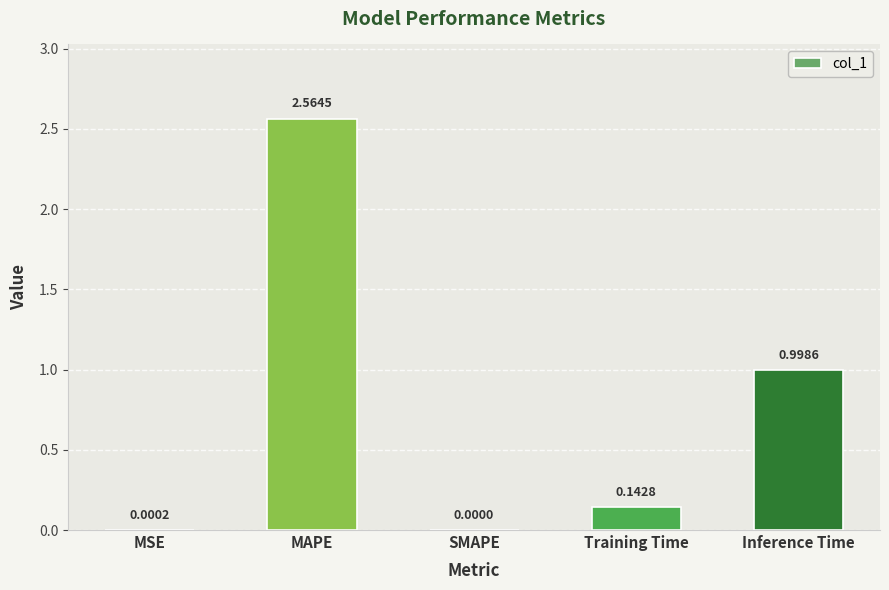

What is the change in value from MSE to MAPE?

+2.6